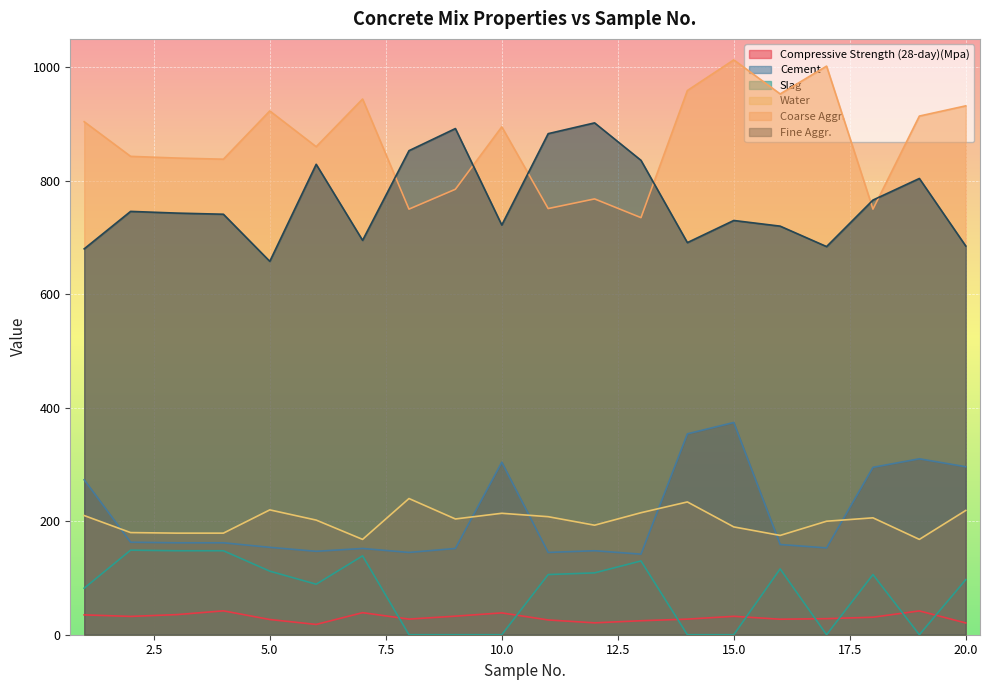

What is the sum of all Compressive Strength (28-day)(Mpa) values?

608.0